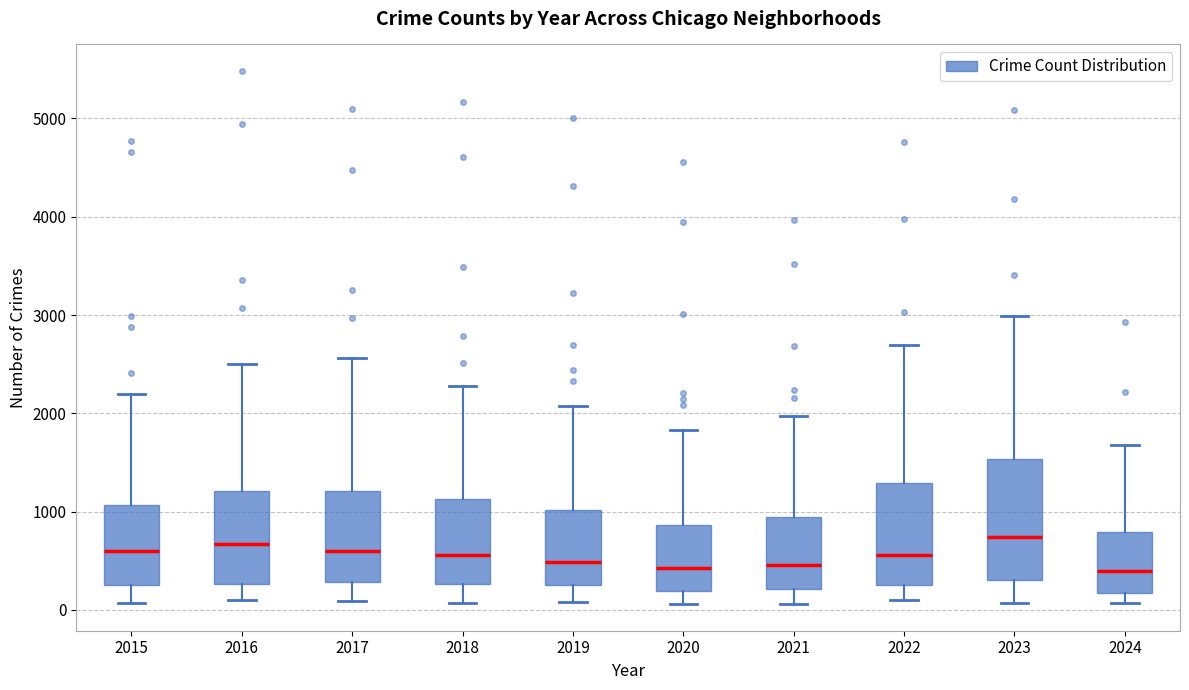

Which box is the tallest, from its lower edge to its upper edge?

2023